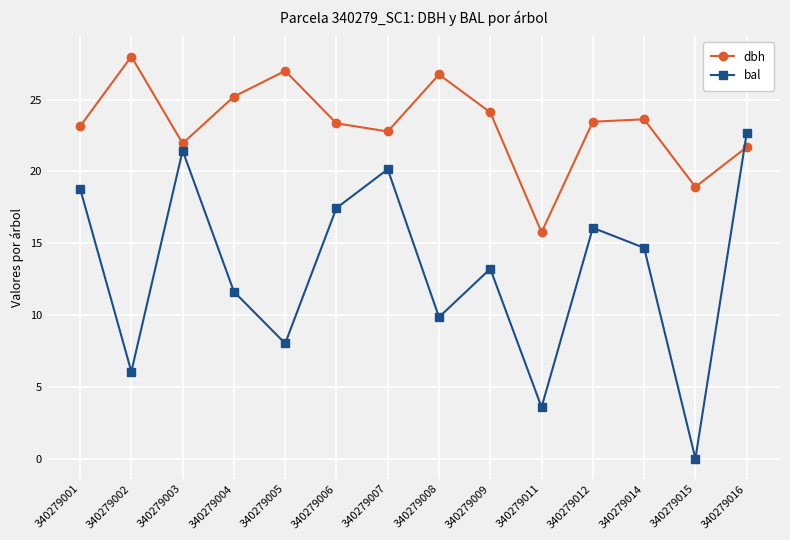

True or false: bal has a value of 9.8 at 340279008.

True